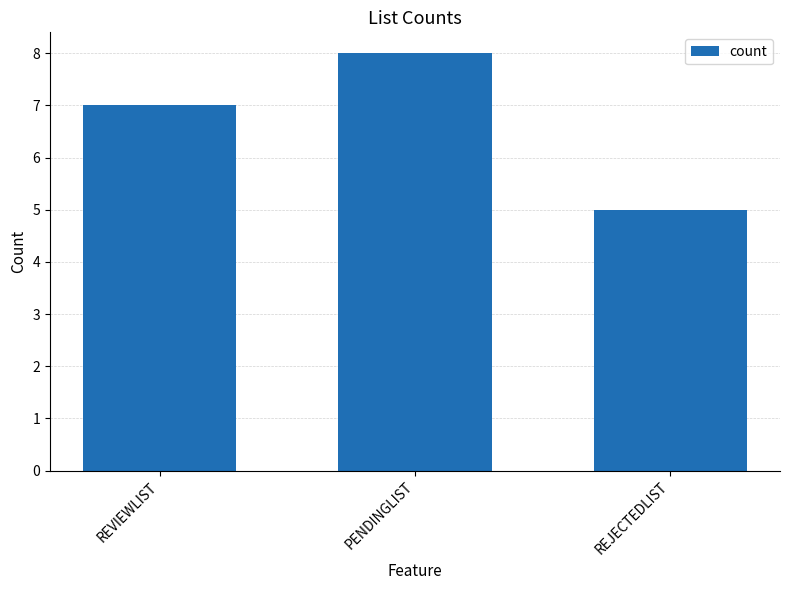

What position from the right is REJECTEDLIST?

1